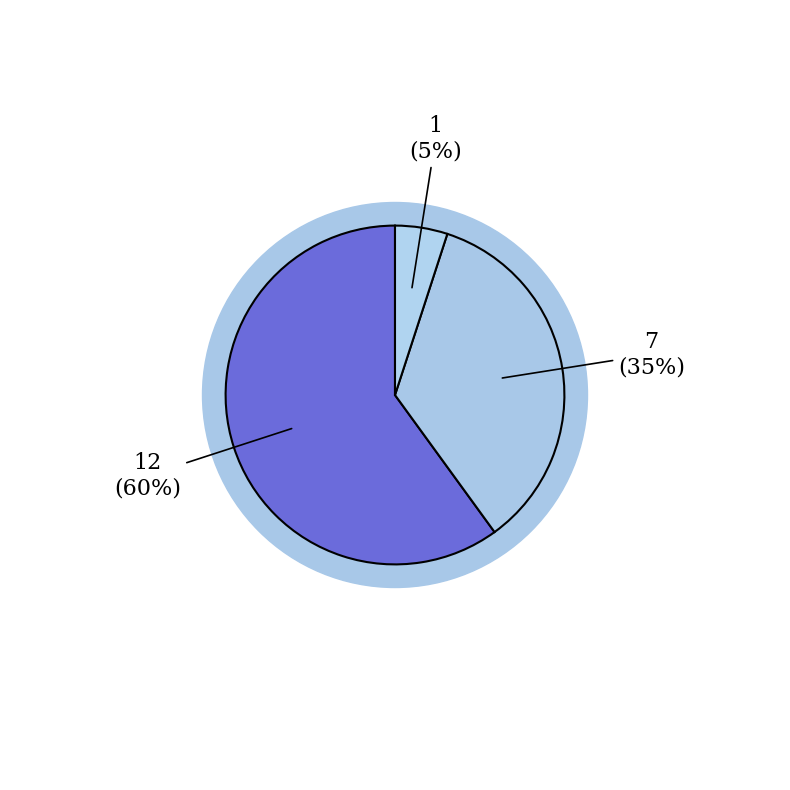

To the nearest percent, what is the combined percentage of 2 and 0?

65%